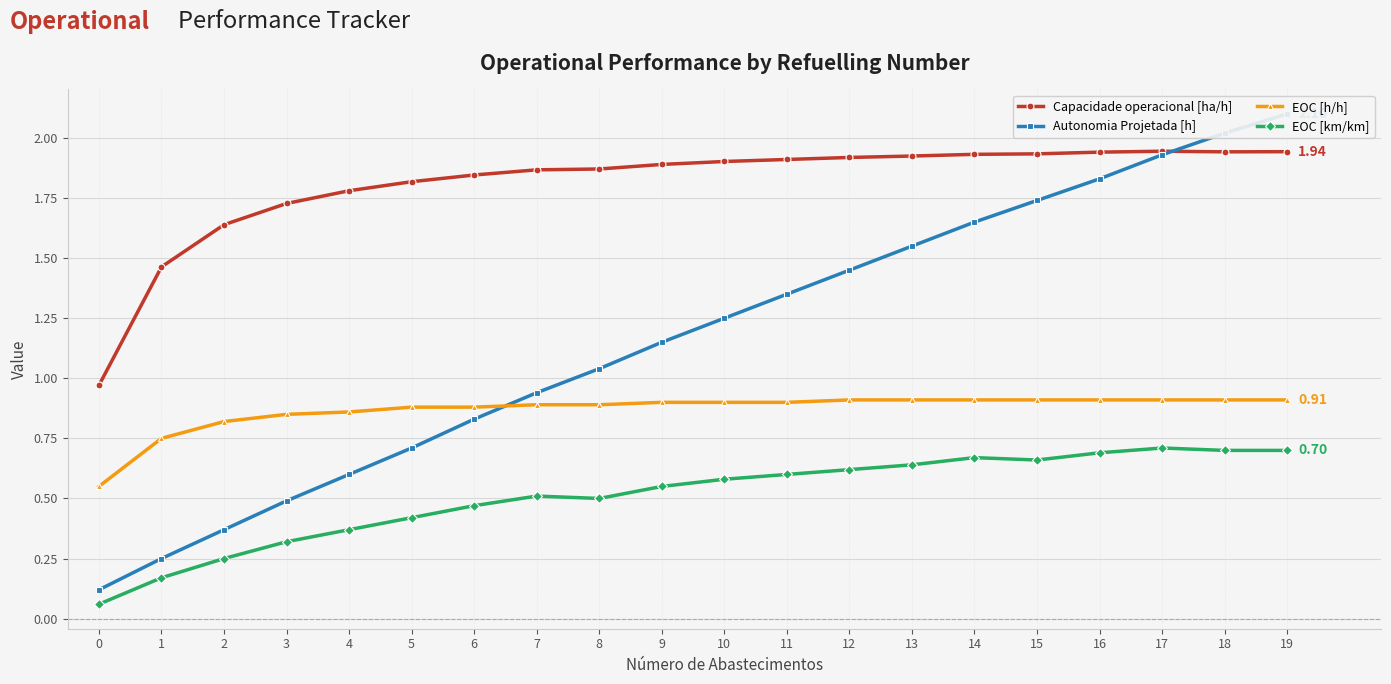

True or false: Capacidade operacional [ha/h] and EOC [km/km] cross at least once.

False